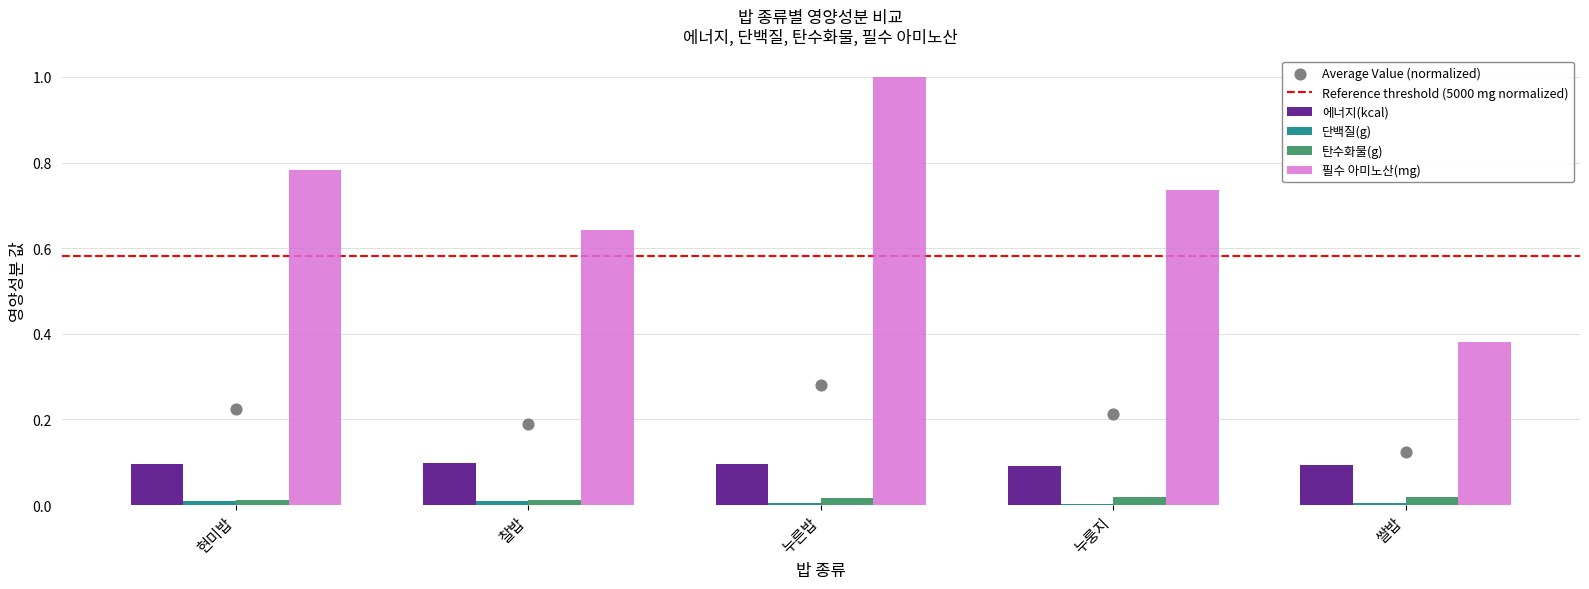

Which series has the largest total across all categories?

필수 아미노산(mg)